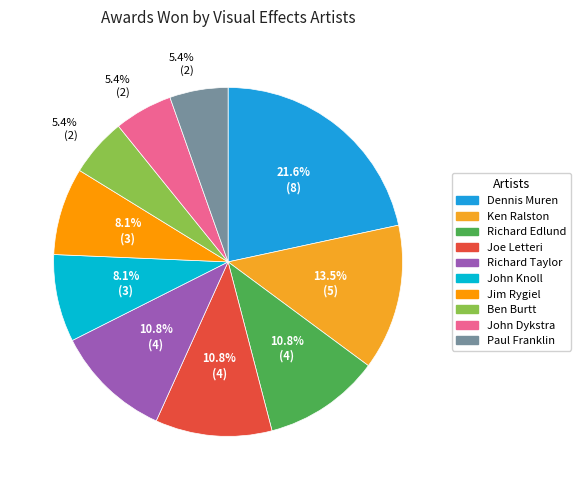

To the nearest percent, what is the average slice percentage?

10%